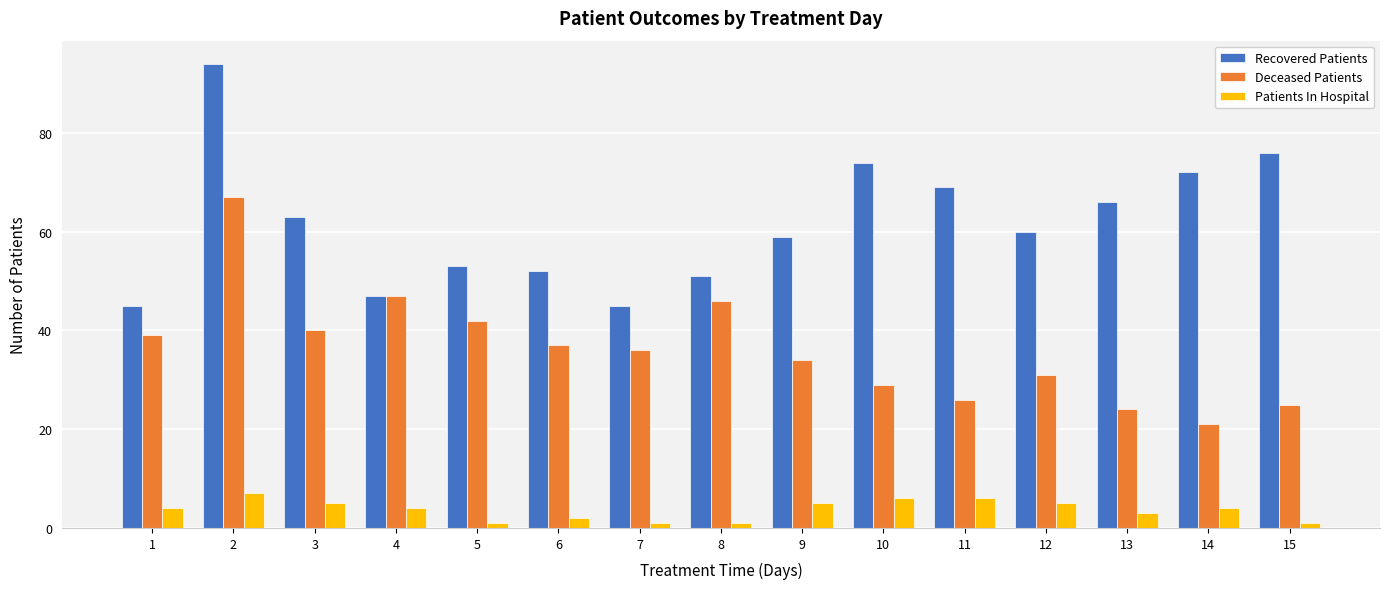

Is it true that Deceased Patients equals 21 at 14?

True